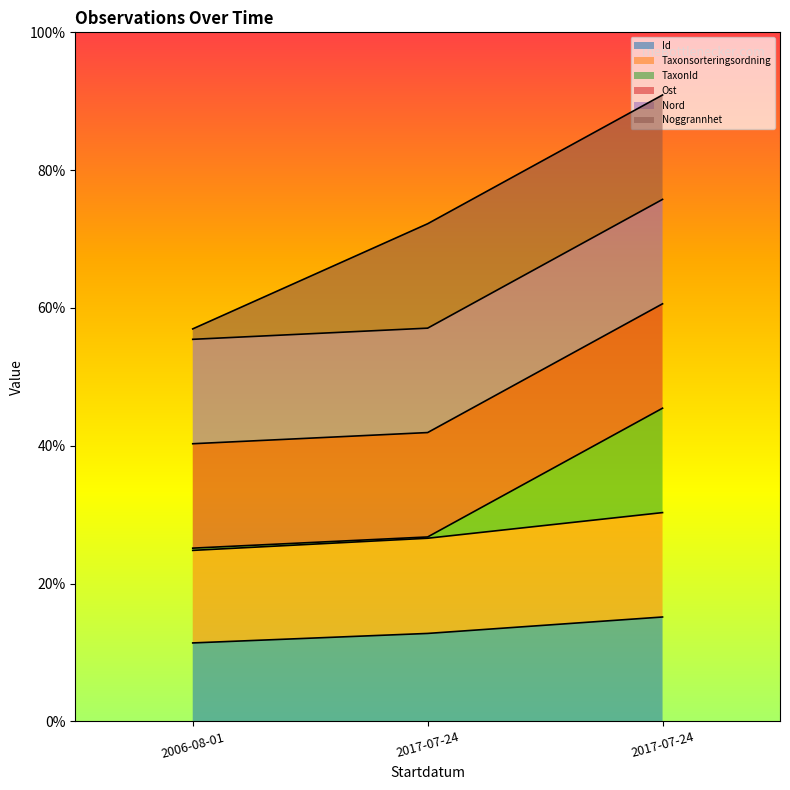

Where does the TaxonId series first go above 376?

2017-07-24